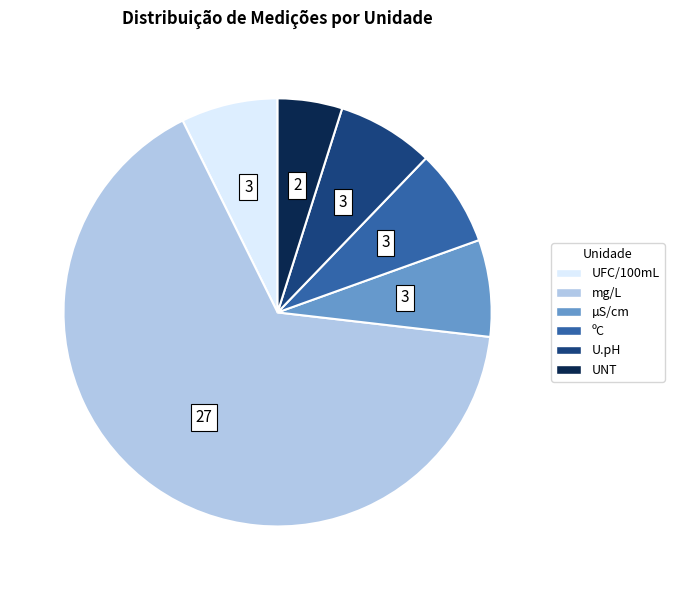

Is UNT the majority of the pie?

No